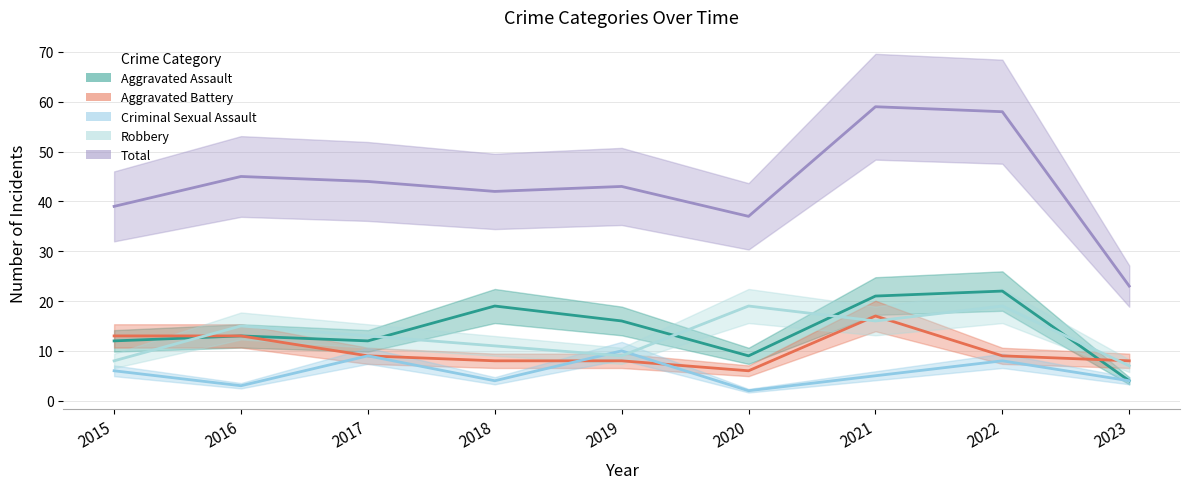

Which series has the widest spread of values?

Total